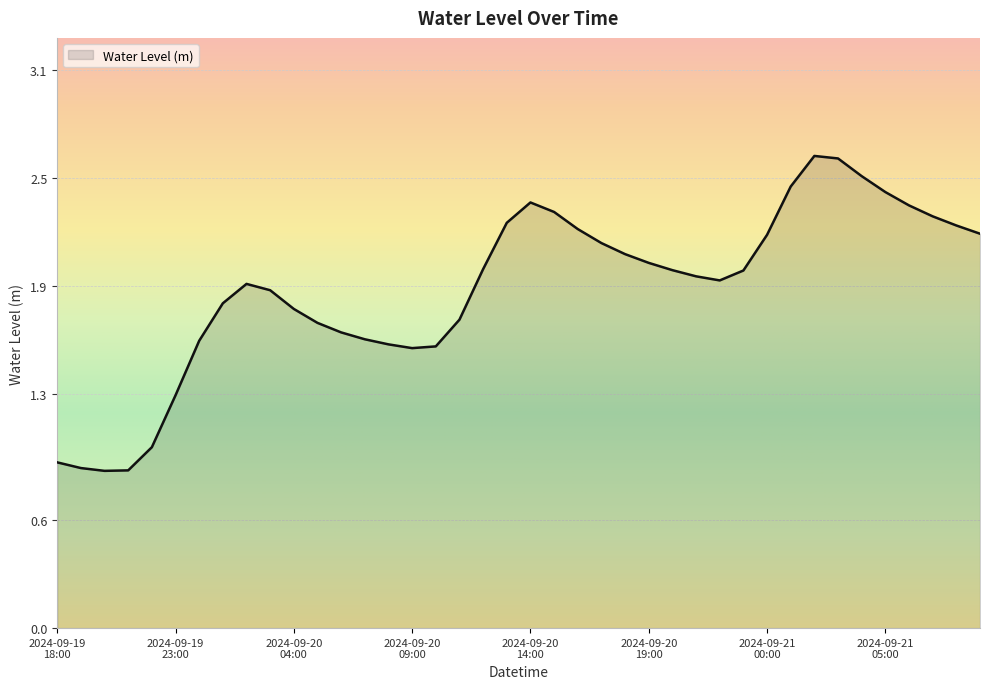

What is the difference between the maximum and minimum values?

1.7